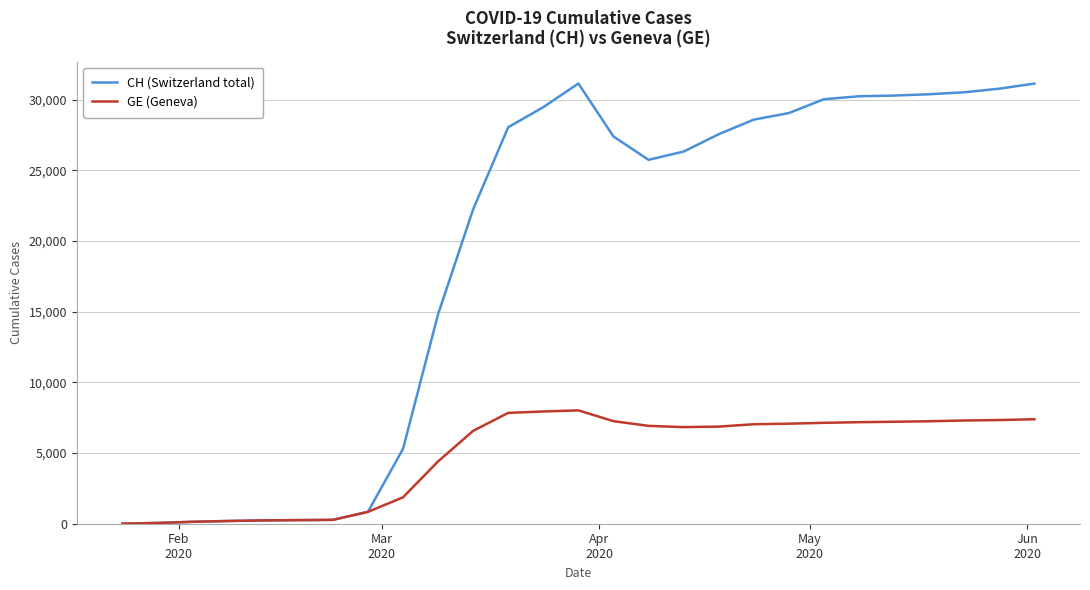

What is the minimum value for CH (Switzerland total)?

4